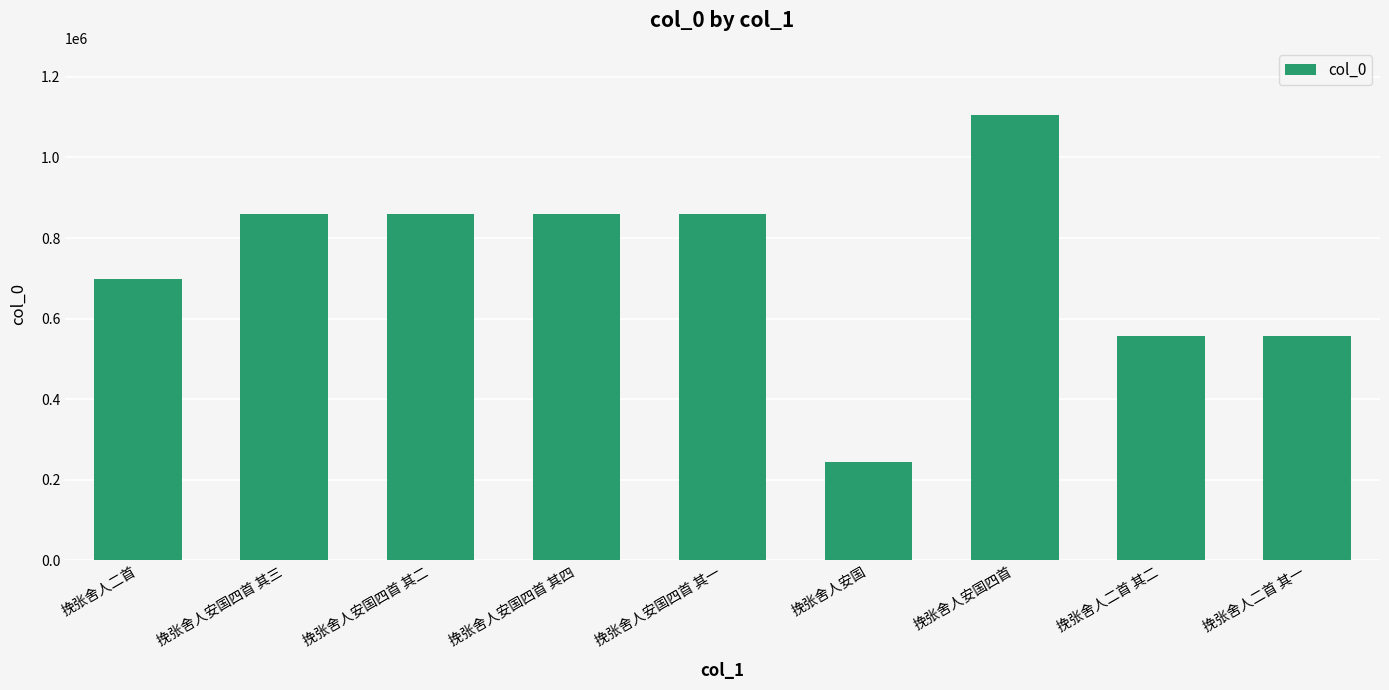

What is the maximum value shown in the chart?

1106325